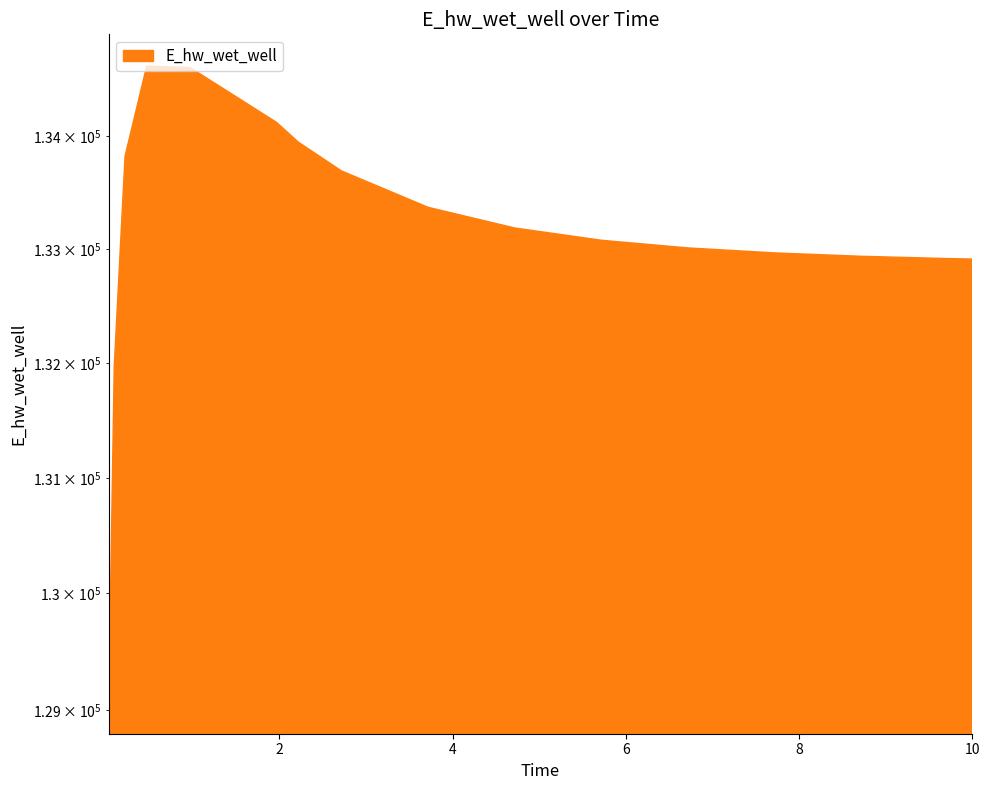

Rank the categories by value from highest to lowest.

0.46875, 0.96875, 1.96875, 2.21875, 0.21875, 2.71875, 3.71875, 4.71875, 5.71875, 6.71875, 7.71875, 8.71875, 9.71875, 10, 0.09375, 0.03125